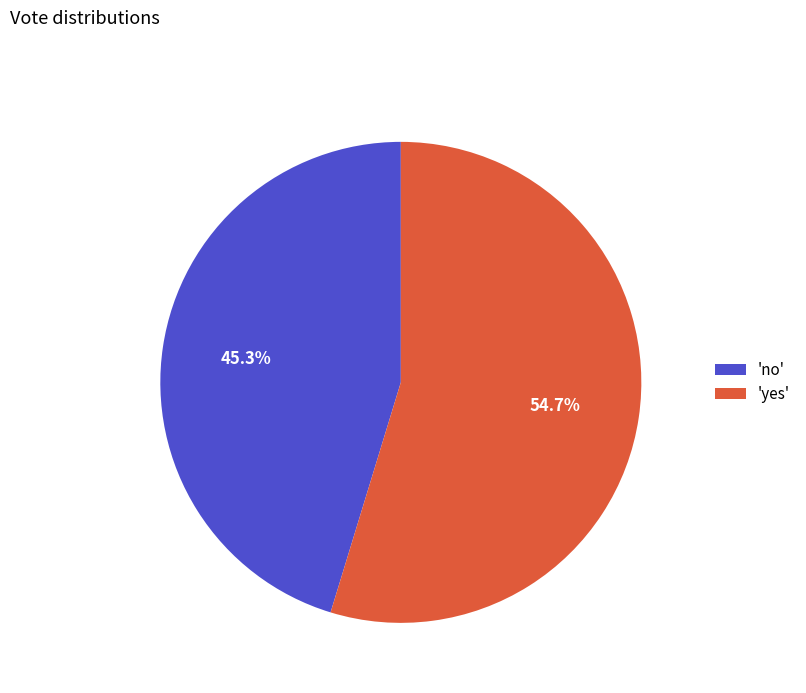

What percentage do 'no' and 'yes' together represent?

100.0%